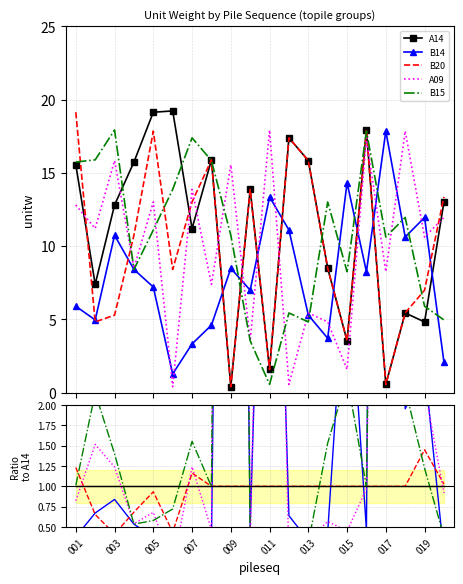

True or false: B20 has a value of 1.6 at 013.

False